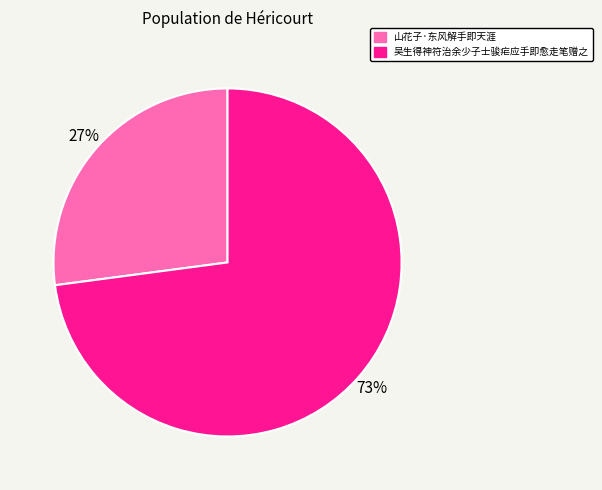

Count the number of slices in the pie.

2